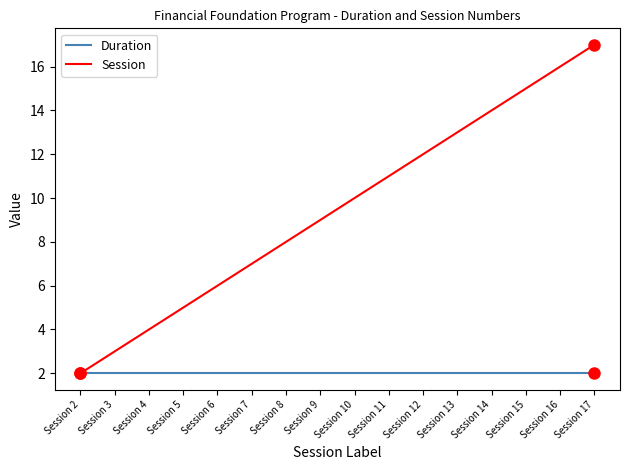

Is the value of Session at Session 4 greater than the value of Duration at Session 16?

Yes